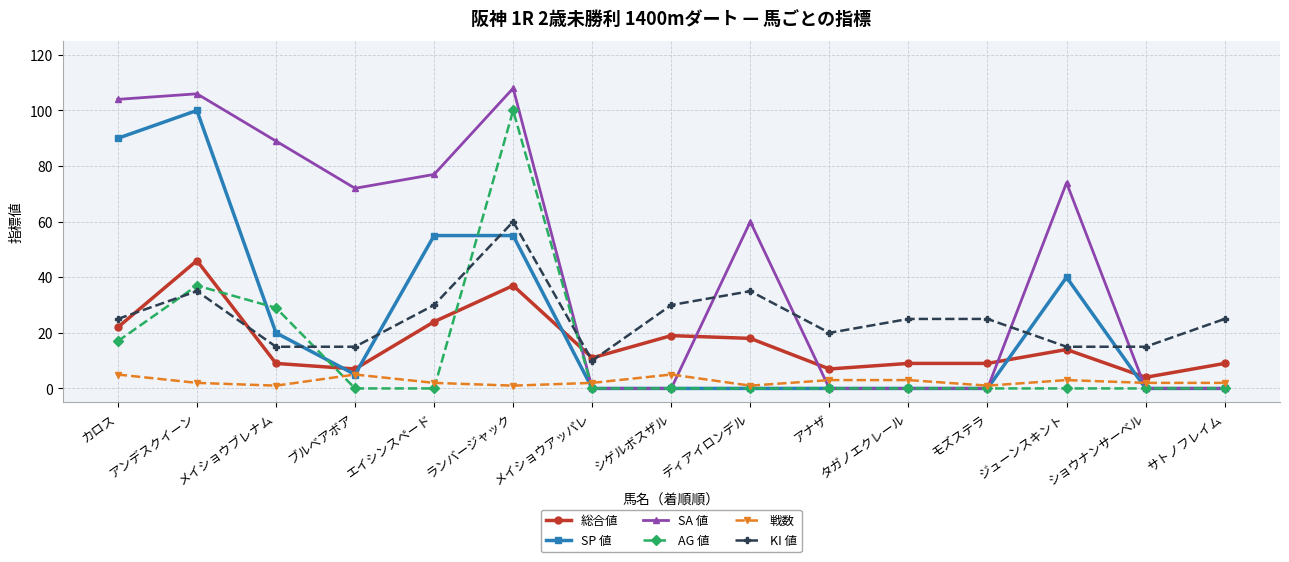

What is the value of the 戦数 point at the 12th from the left?

1